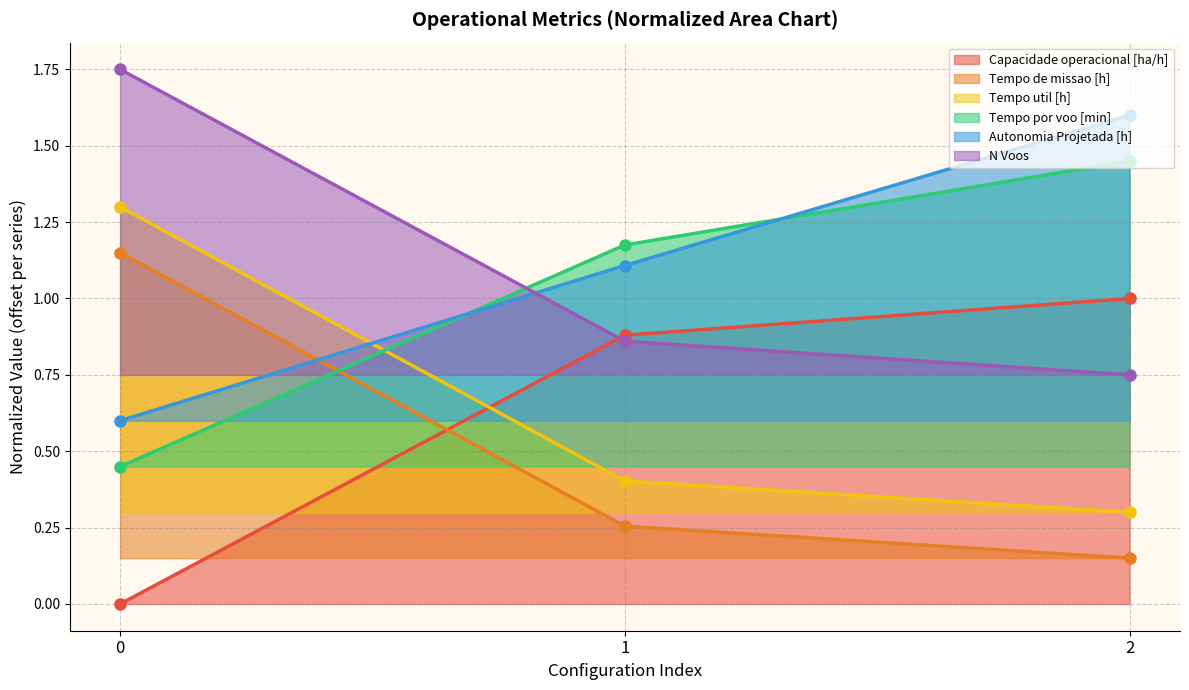

Count the Autonomia Projetada [h] values in the range 0 to 1.

1